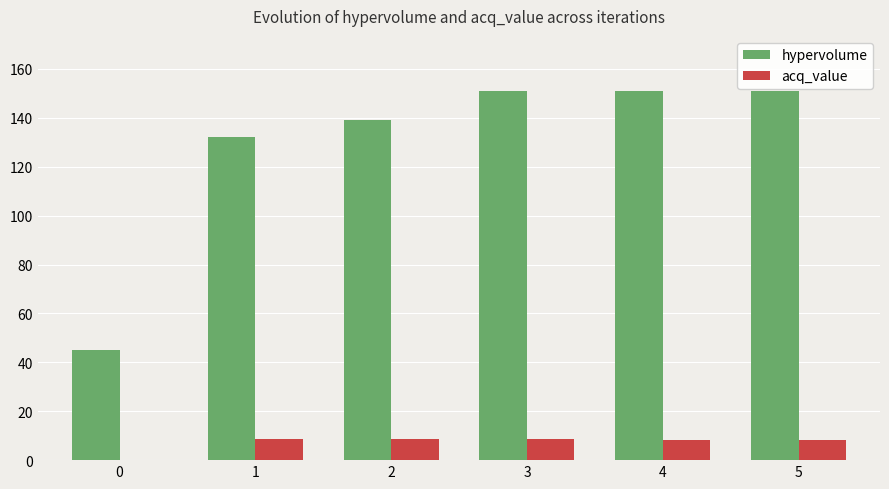

How many data points does each series have?

6